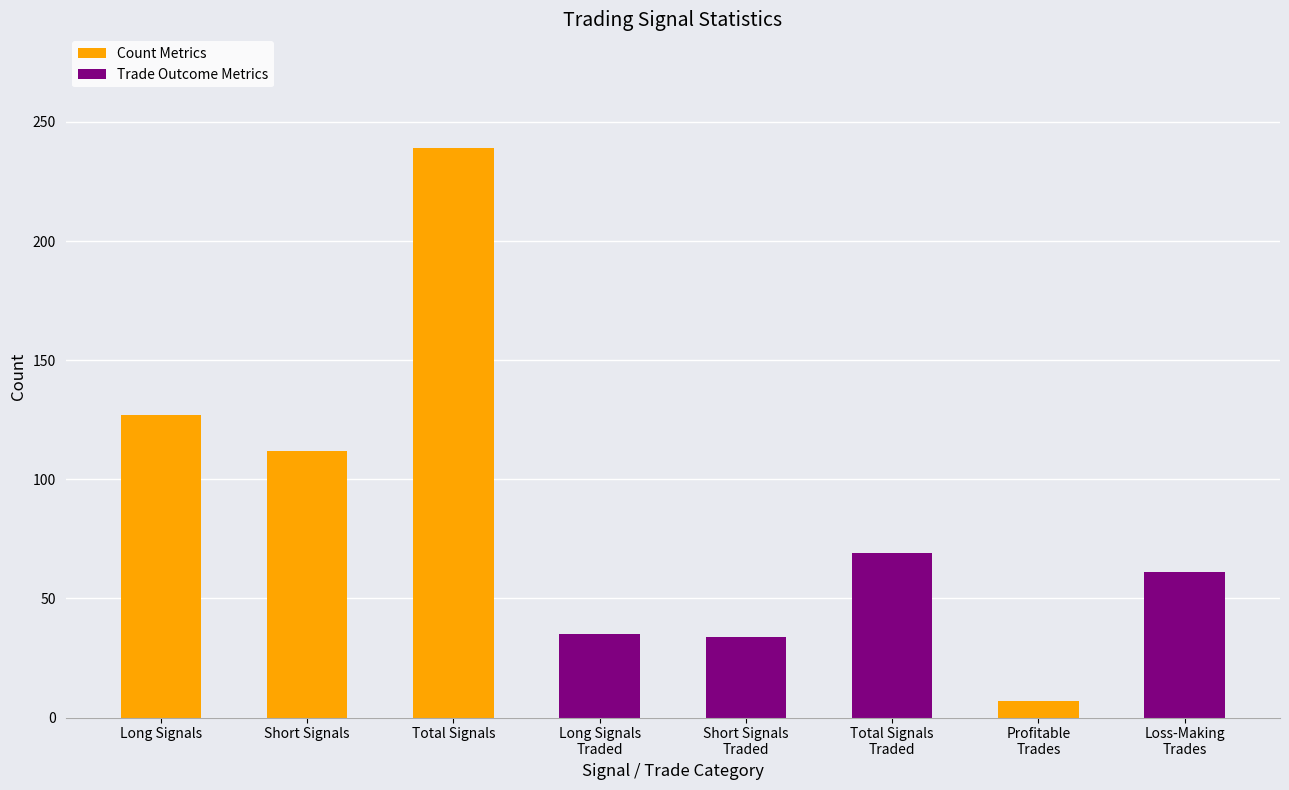

What is the change in value from Long Signals
Traded to Short Signals
Traded?

-1